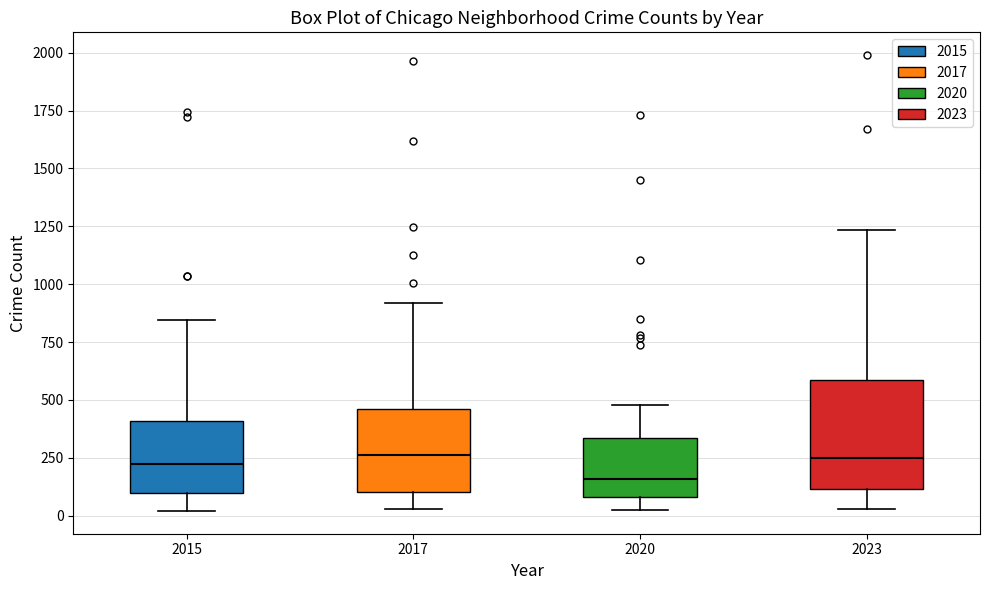

Reading left to right, read every box against the y-axis: the position of its median line, the range the box covers, and the ends of its whiskers. The values are not printed on the chart, so give them approximately, as read against the axis.

2015: median 200, box 100 to 400, whiskers 0 to 850
2017: median 250, box 100 to 450, whiskers 50 to 900
2020: median 150, box 100 to 350, whiskers 50 to 500
2023: median 250, box 100 to 600, whiskers 50 to 1250